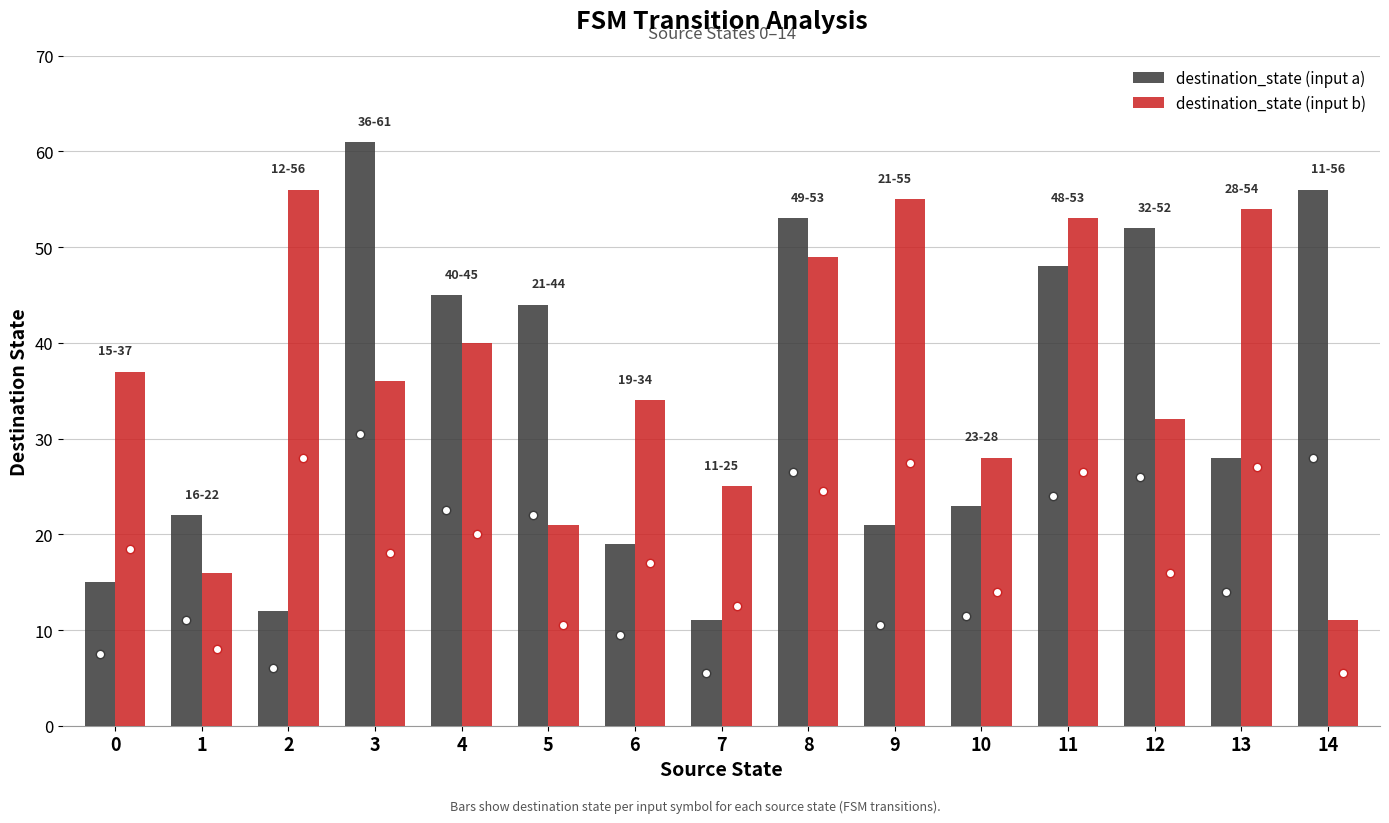

What is the total value across all series at 1?

38